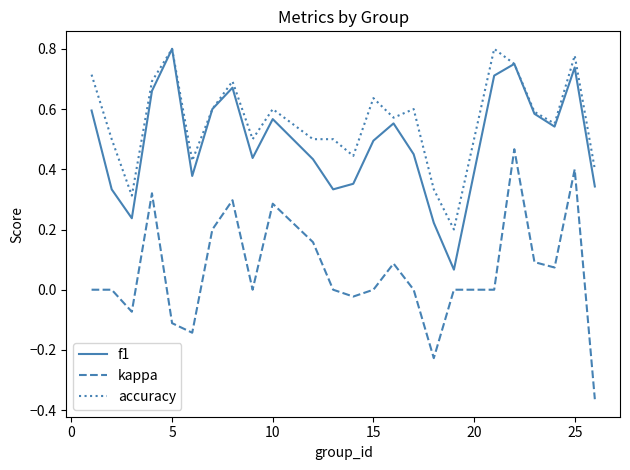

Which series has the largest range (max minus min)?

kappa